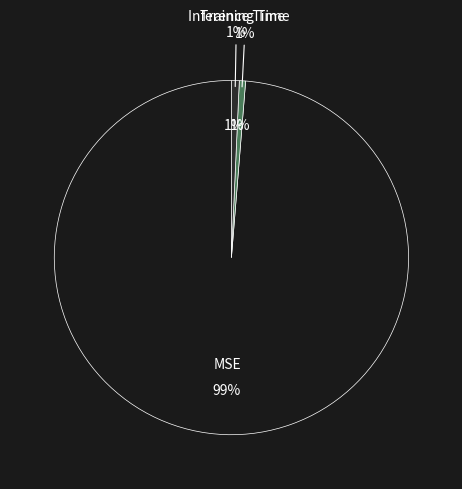

Is it true that Training Time is 11% of the pie?

False